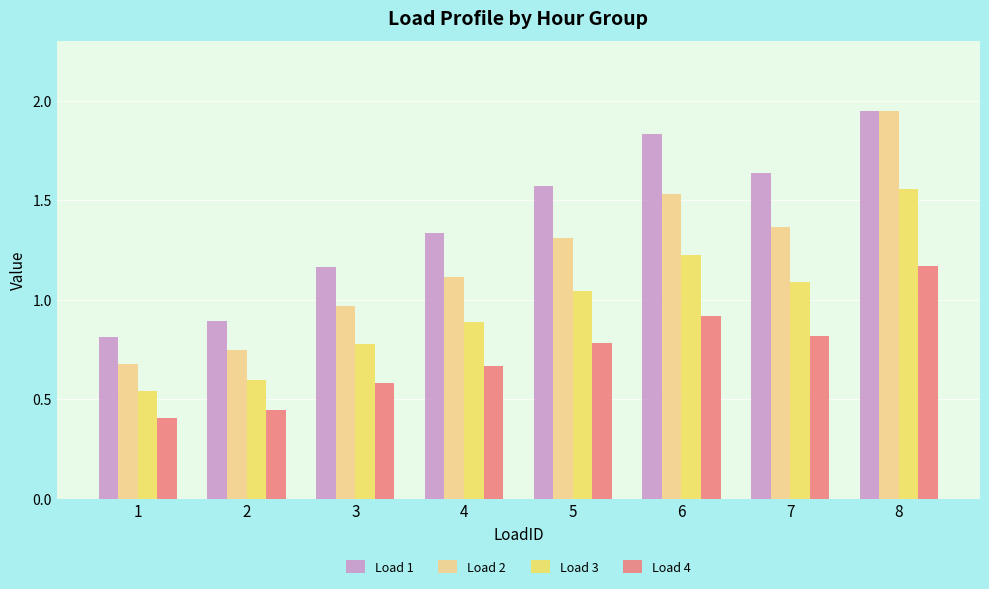

The value of Load 3 at 4 is 0.9. True or false?

True